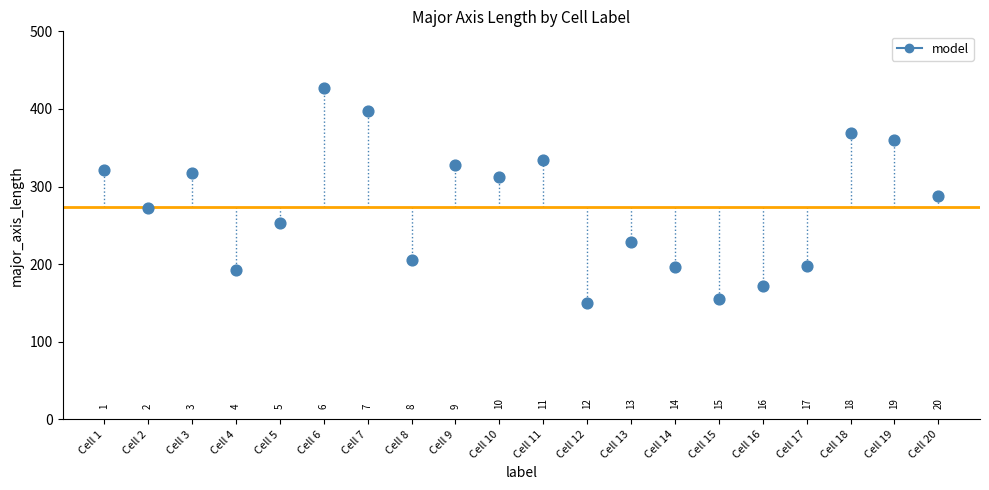

What Y value in the scatter plot is closest to 288?

288.0